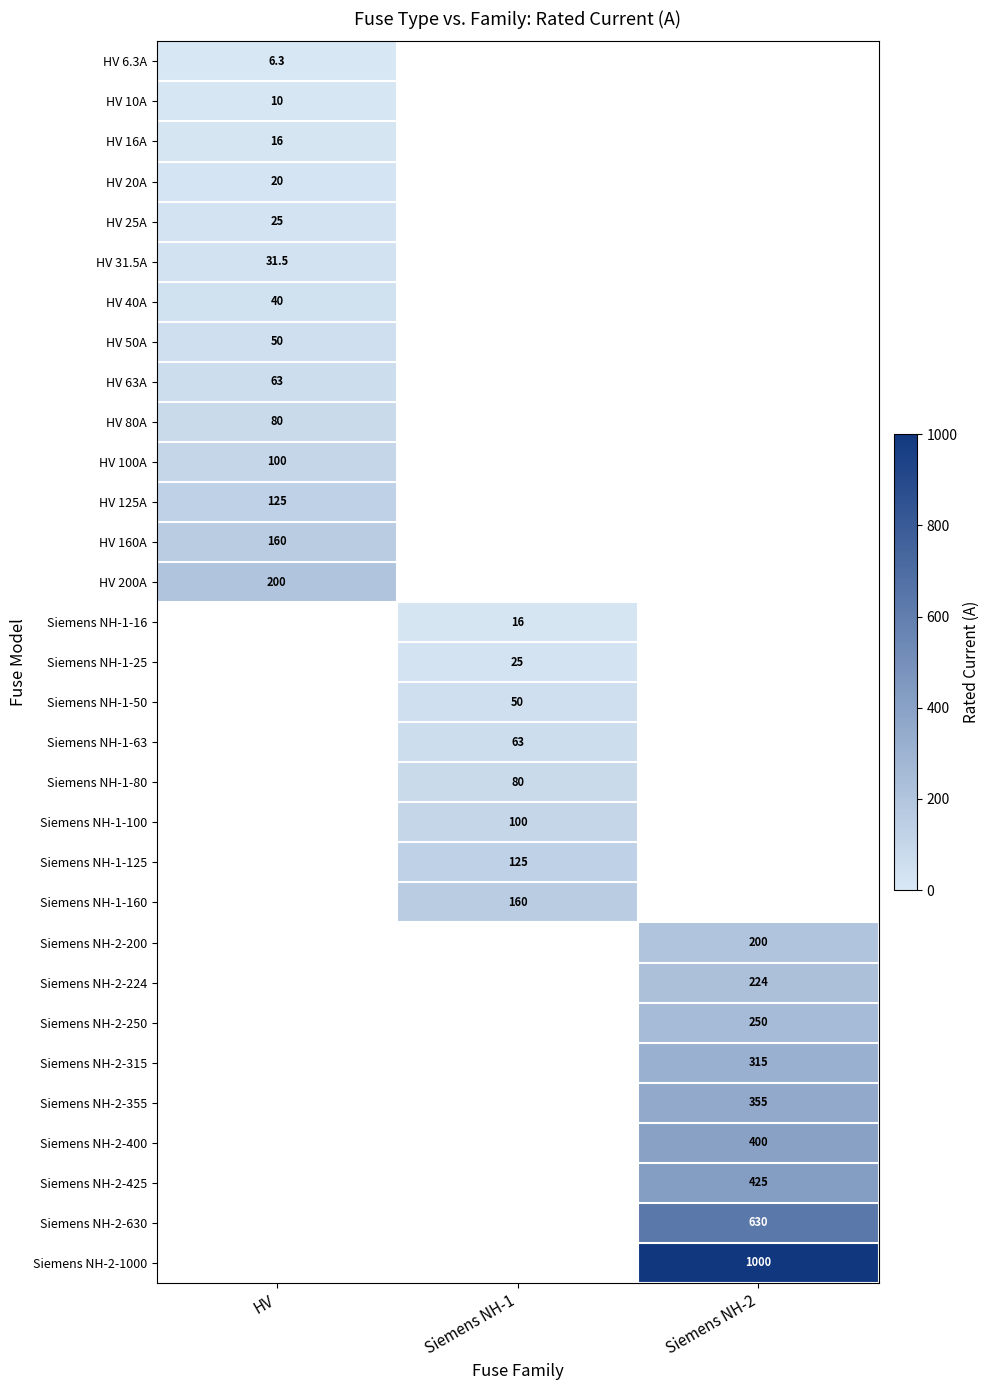

The HV 63A series shows 63.0 at HV. True or false?

True